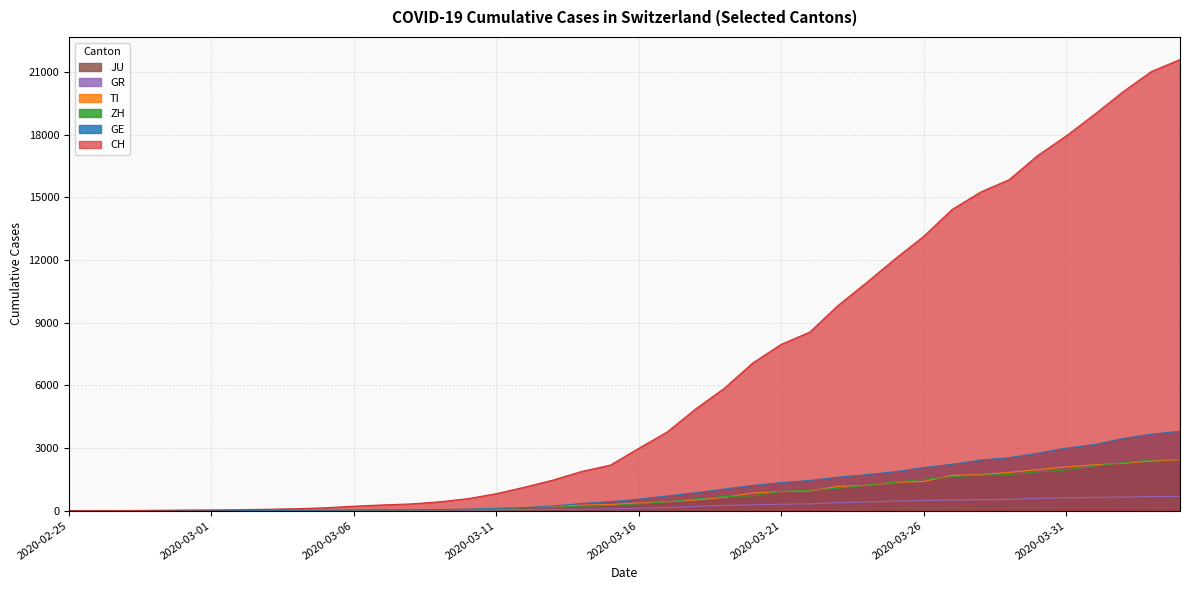

Rank the series at 2020-03-27 from lowest to highest value.

JU, GR, ZH, TI, GE, CH